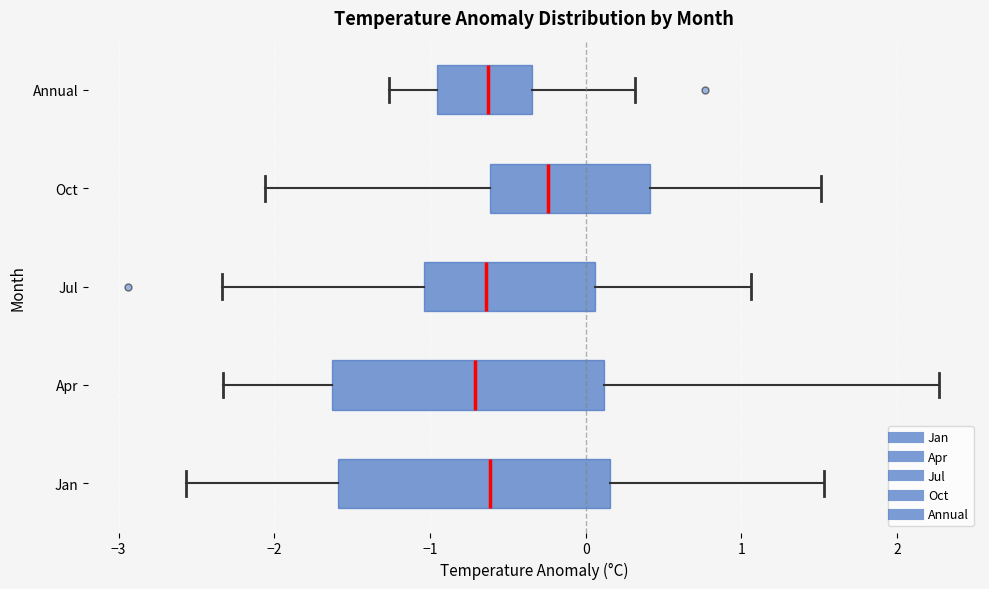

Reading bottom to top, read every box against the x-axis: the position of its median line, the range the box covers, and the ends of its whiskers. The values are not printed on the chart, so give them approximately, as read against the axis.

Jan: median -0.6, box -1.6 to 0.2, whiskers -2.6 to 1.5
Apr: median -0.7, box -1.6 to 0.1, whiskers -2.3 to 2.3
Jul: median -0.6, box -1.0 to 0.1, whiskers -2.3 to 1.1
Oct: median -0.2, box -0.6 to 0.4, whiskers -2.1 to 1.5
Annual: median -0.6, box -1.0 to -0.3, whiskers -1.3 to 0.3